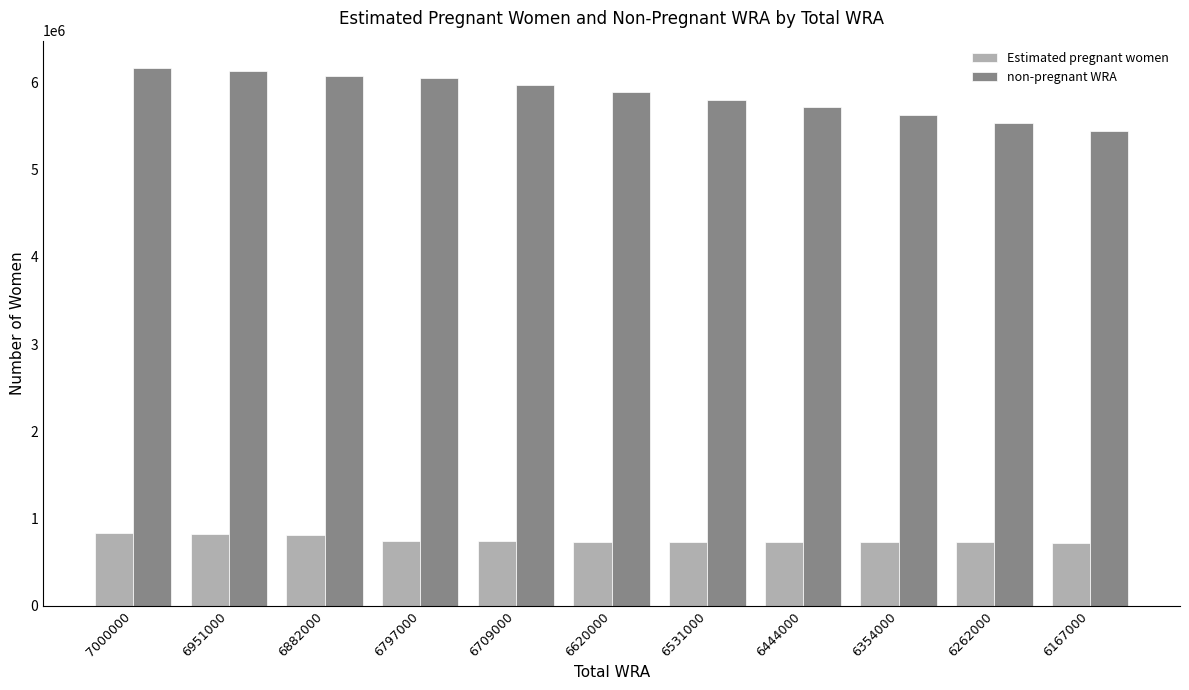

Which series has the largest range (max minus min)?

non-pregnant WRA